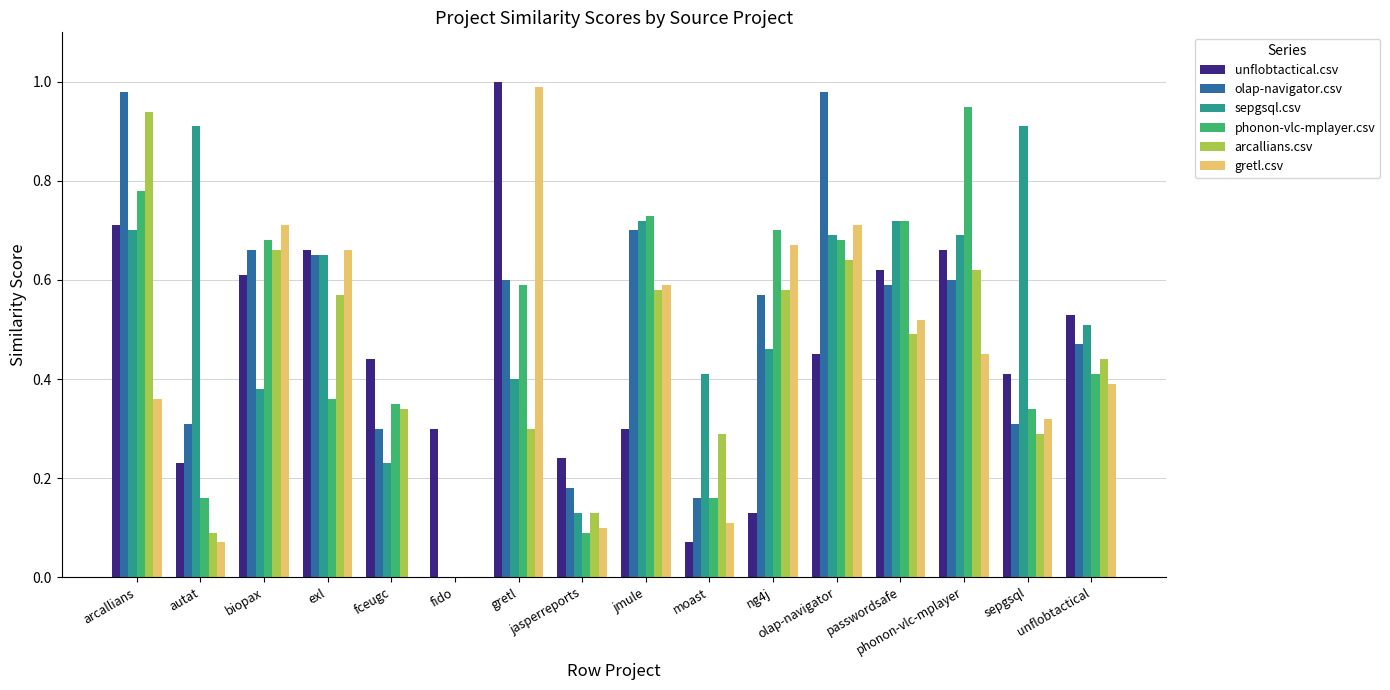

Between jasperreports and olap-navigator, which series saw the biggest shift?

olap-navigator.csv